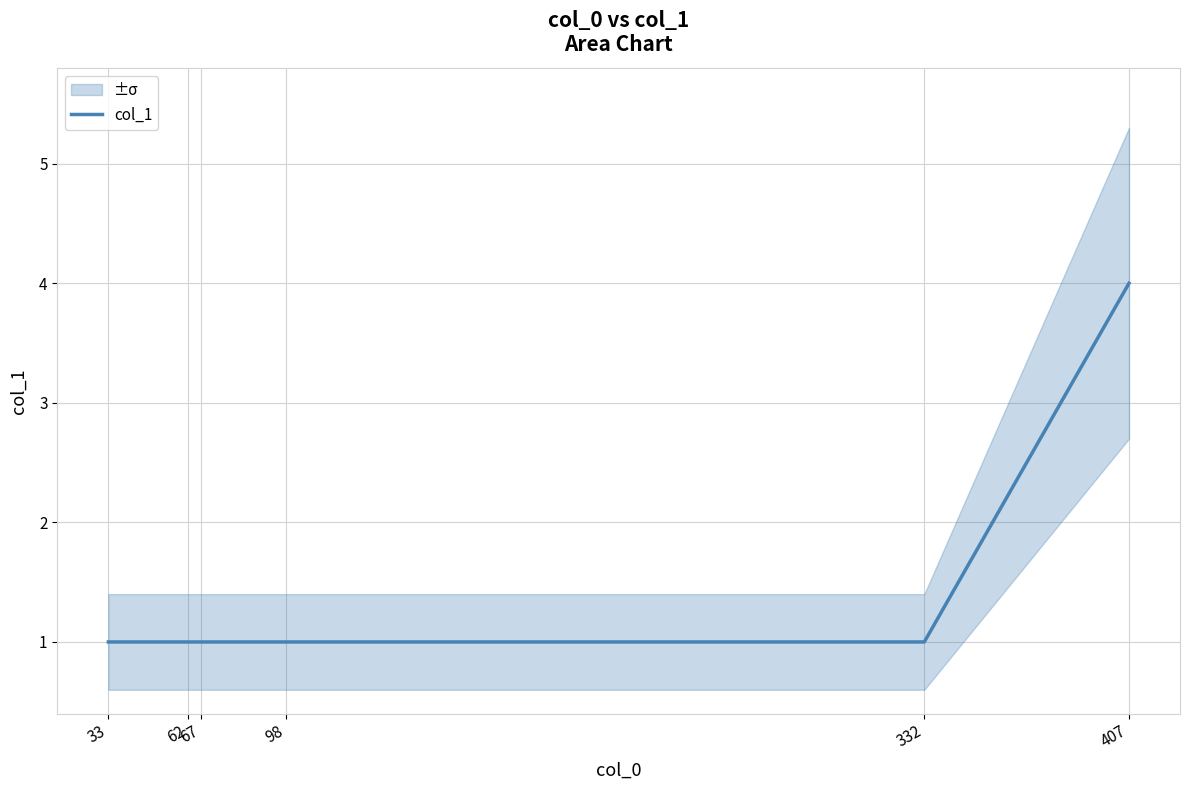

What is the ratio of the value at 67 to the value at 33?

1.0